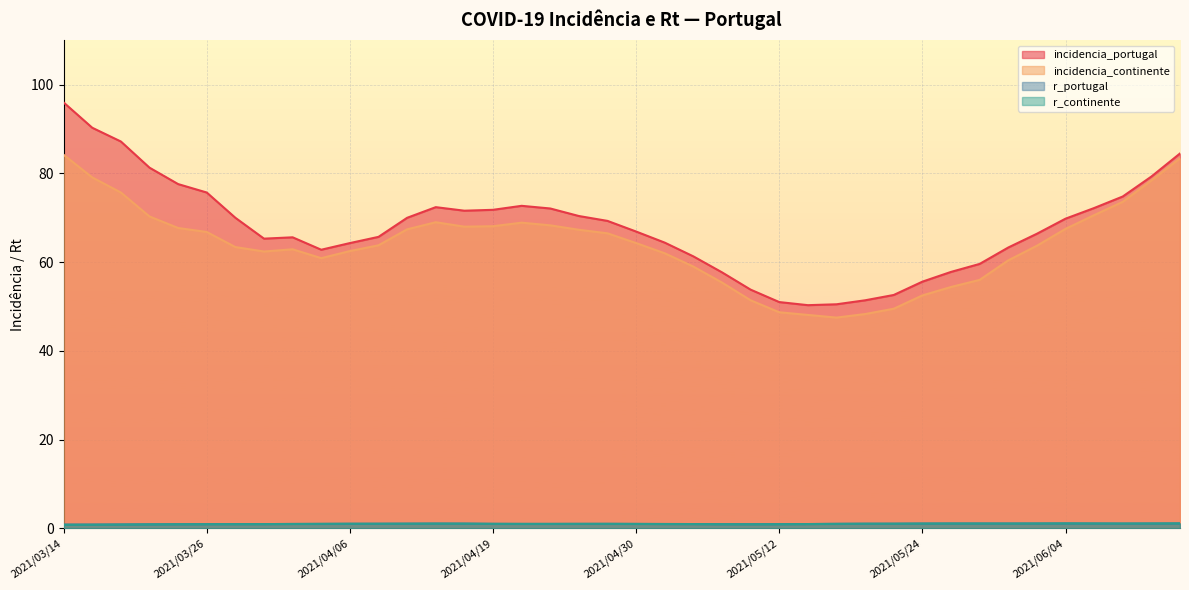

What position from the left is 2021/04/05?

10